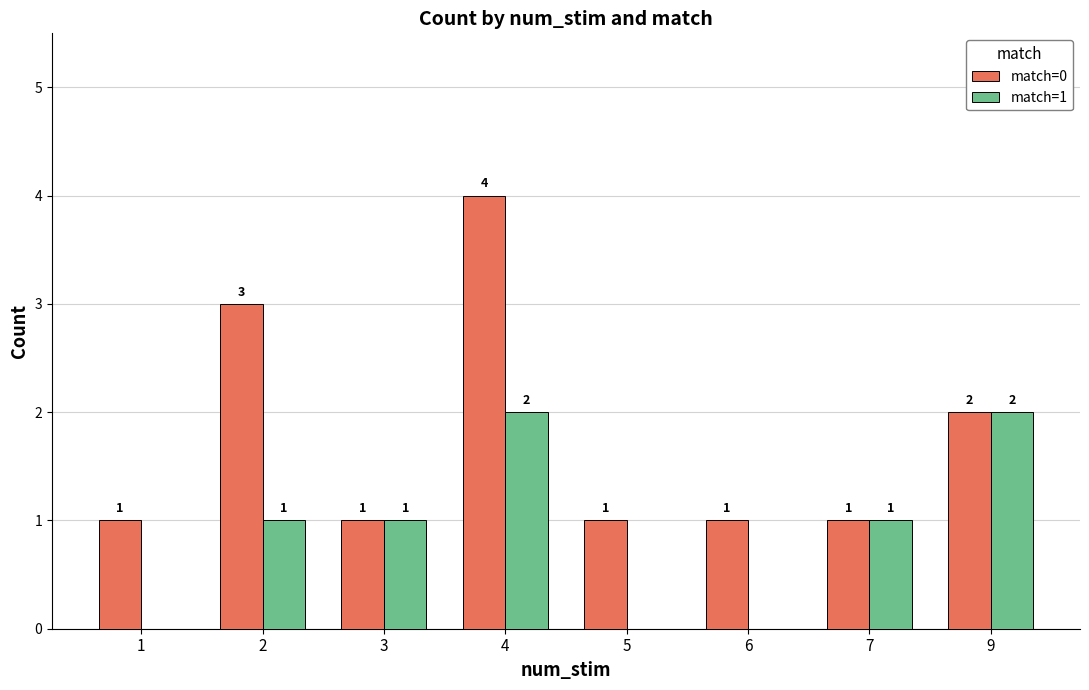

Does the chart contain stacked bars?

No